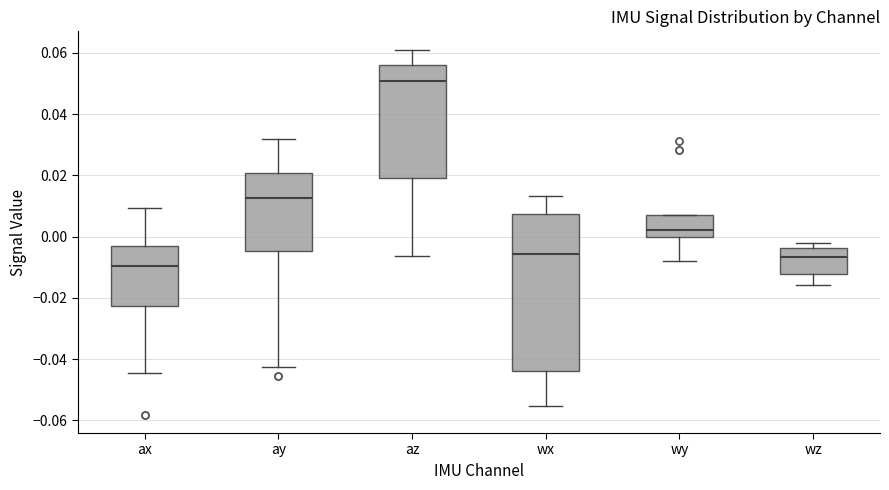

Where does the median line of the box for wy sit on the y-axis? The values are not printed on the chart, so give them approximately, as read against the axis.

0.002